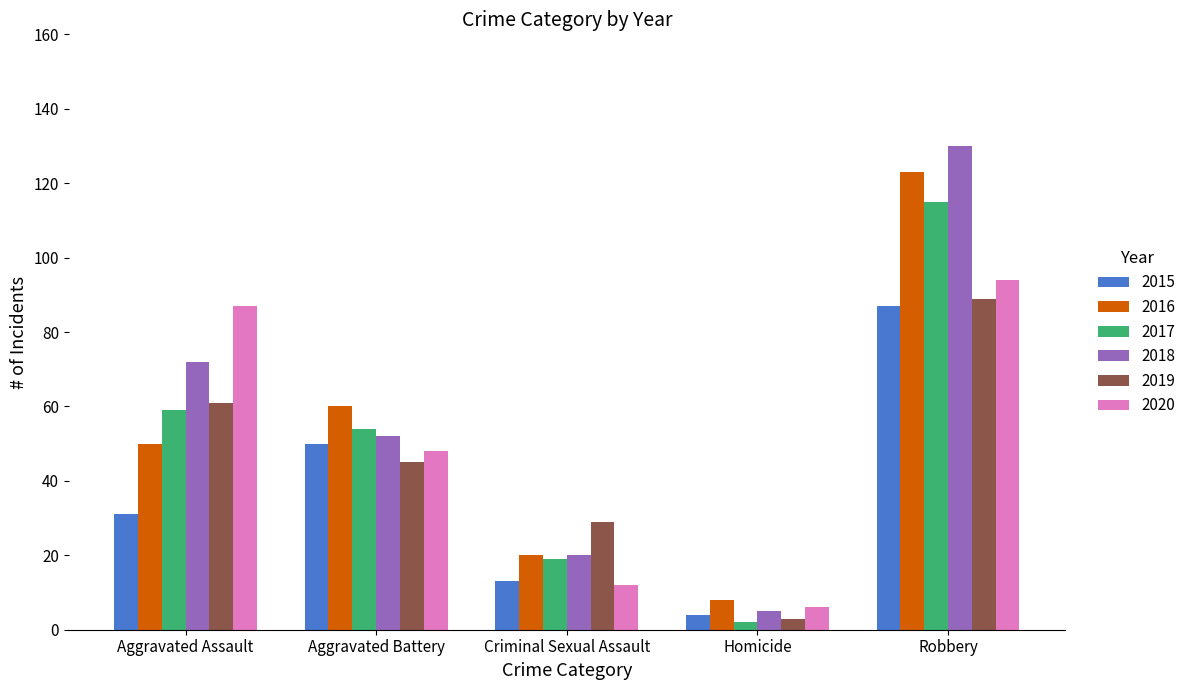

At which category is the sum across all series the highest?

Robbery